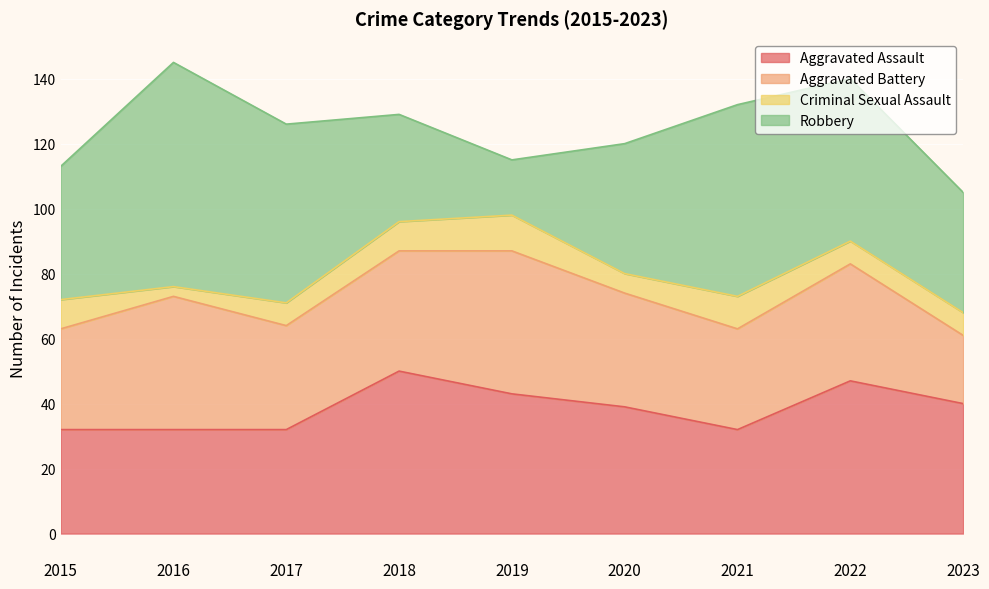

Count the number of data series in this chart.

4